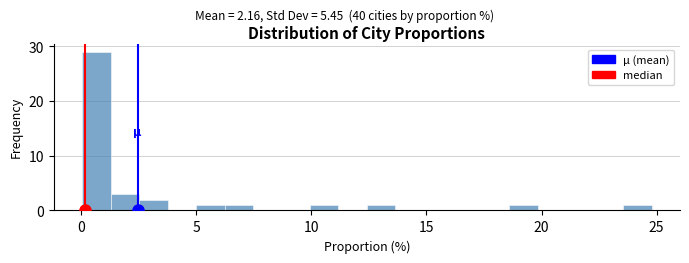

Read against the x-axis, roughly where is the centre of the tallest bar?

0.5